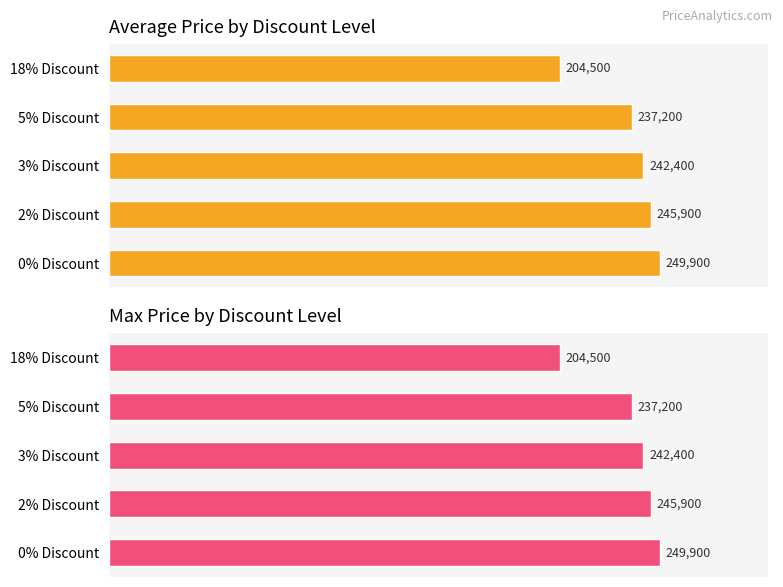

Is it true that Average Price equals 71129 at 2% Discount?

False